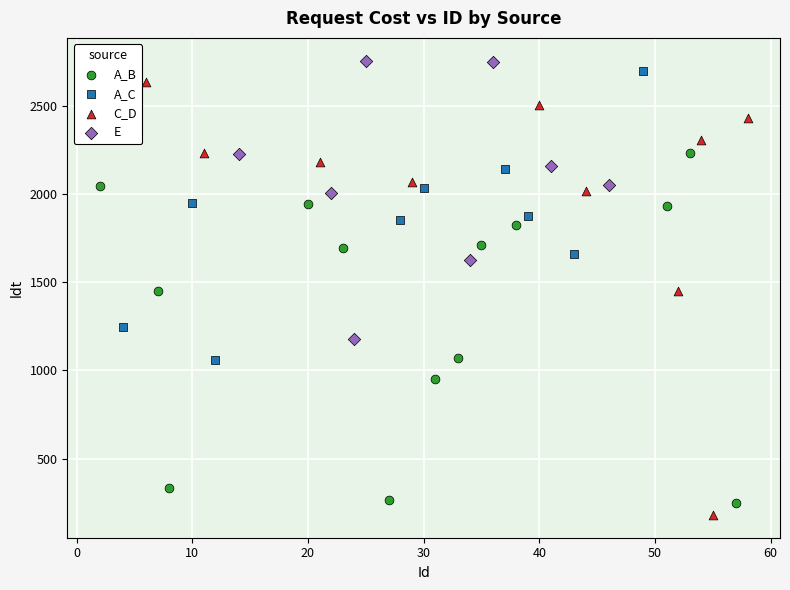

Which series has the largest Y range (max minus min)?

C_D